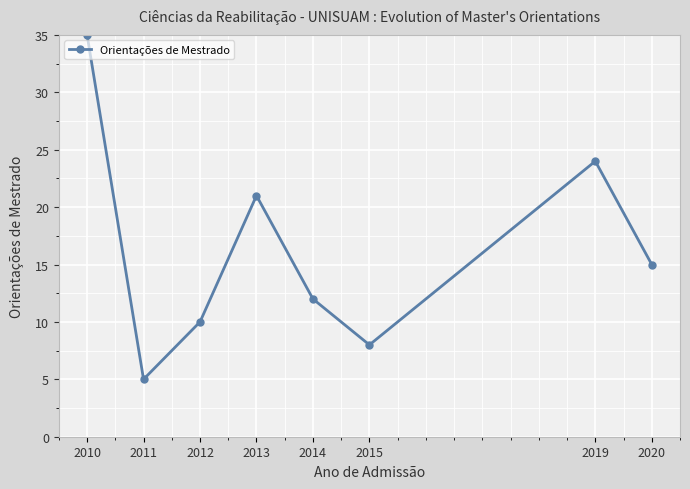

What is the difference between the values at 2019 and 2014?

12